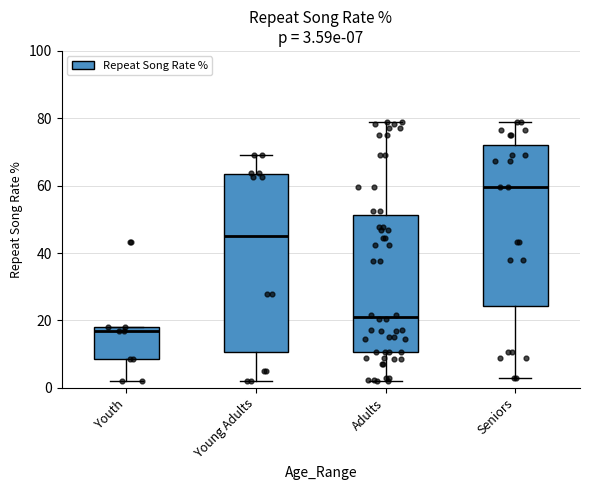

Which box's median line is the lowest?

Youth